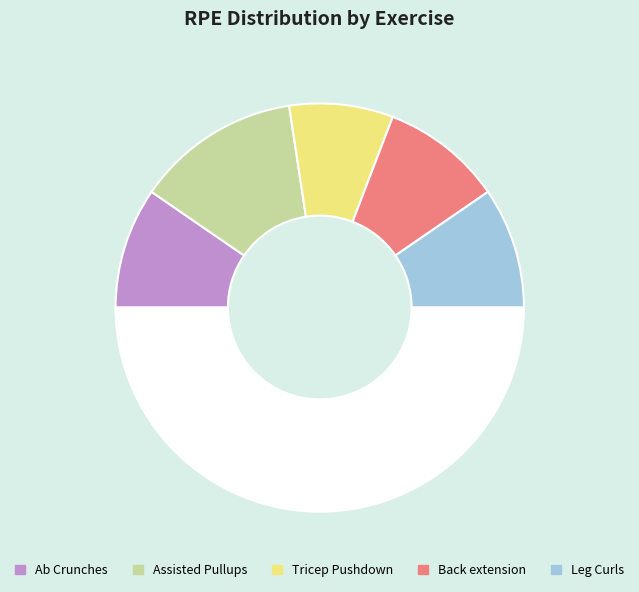

How many segments does this pie chart have?

6